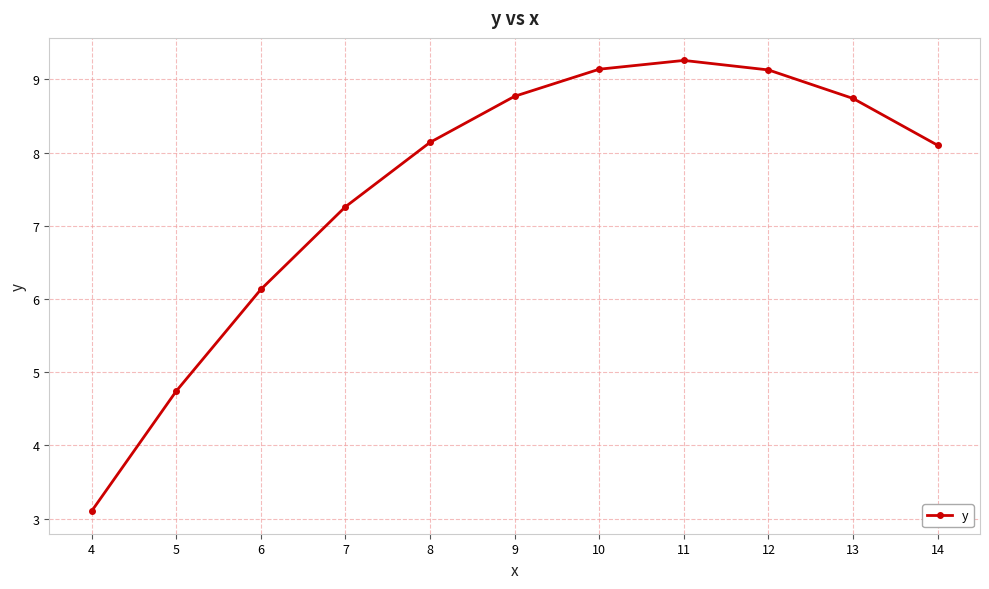

What is the approximate value at 11?

9.3